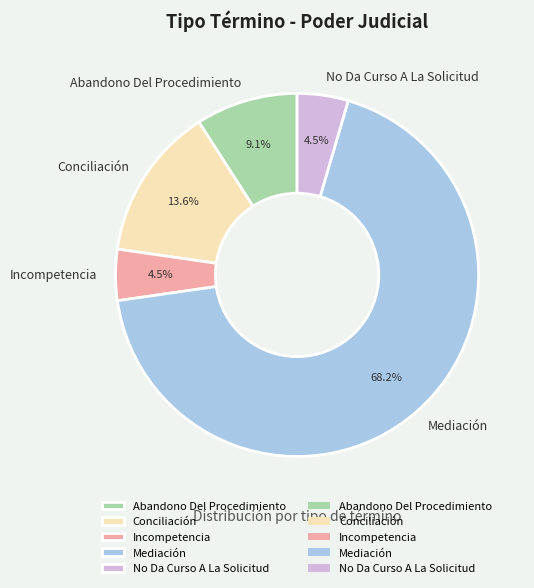

To the nearest percent, what percentage of the pie is Abandono Del Procedimiento?

9%